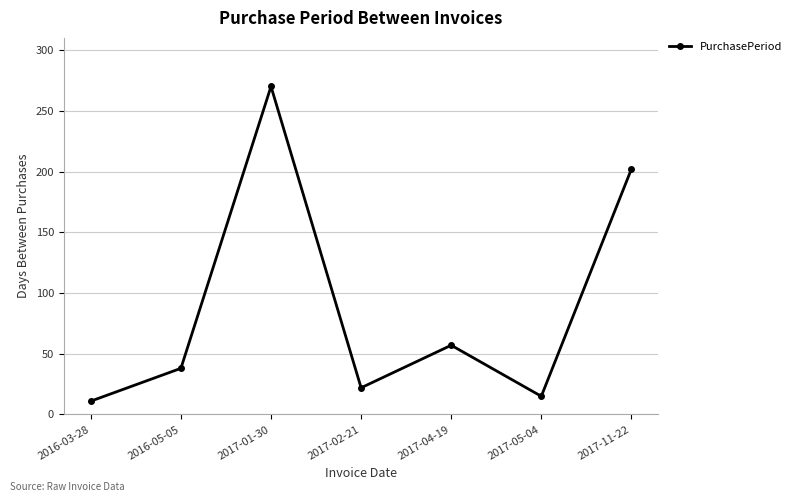

What is the label of the 3rd point from the right?

2017-04-19